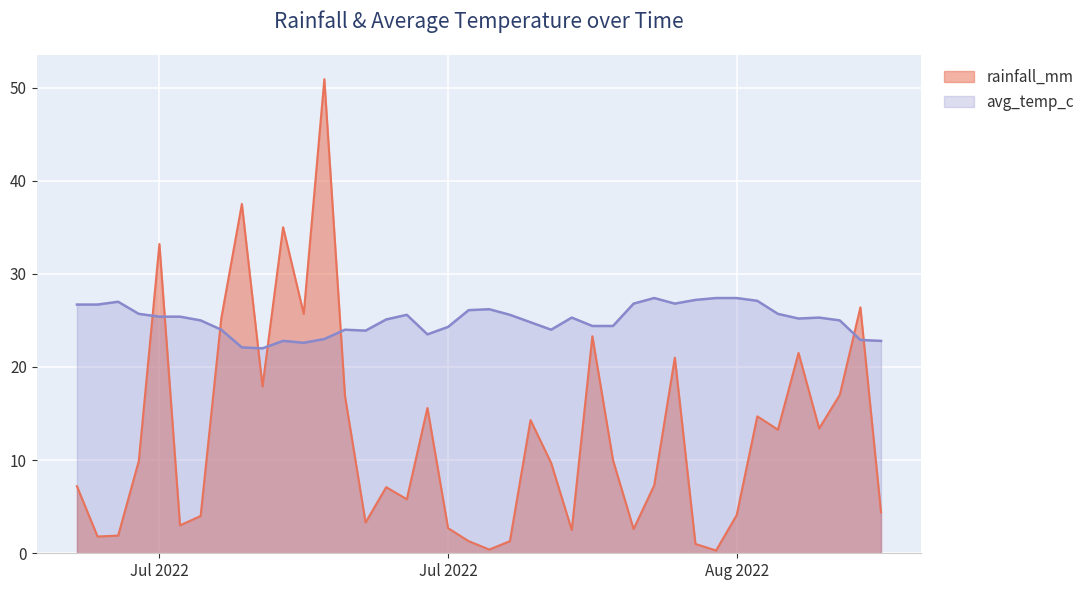

Reading left to right, extract all data points from this chart.

rainfall_mm: 7.2	1.8	1.9	9.9	33.2	3.0	4.0	25.2	37.5	17.9	35.0	25.7	50.9	16.9	3.3	7.1	5.8	15.6	2.7	1.3	0.4	1.3	14.3	9.7	2.5	23.3	10.0	2.6	7.3	21.0	1.0	0.3	4.1	14.7	13.3	21.5	13.4	17.0	26.4	4.4
avg_temp_c: 26.7	26.7	27.0	25.7	25.4	25.4	25.0	24.0	22.1	22.0	22.8	22.6	23.0	24.0	23.9	25.1	25.6	23.5	24.3	26.1	26.2	25.6	24.8	24.0	25.3	24.4	24.4	26.8	27.4	26.8	27.2	27.4	27.4	27.1	25.7	25.2	25.3	25.0	22.9	22.8